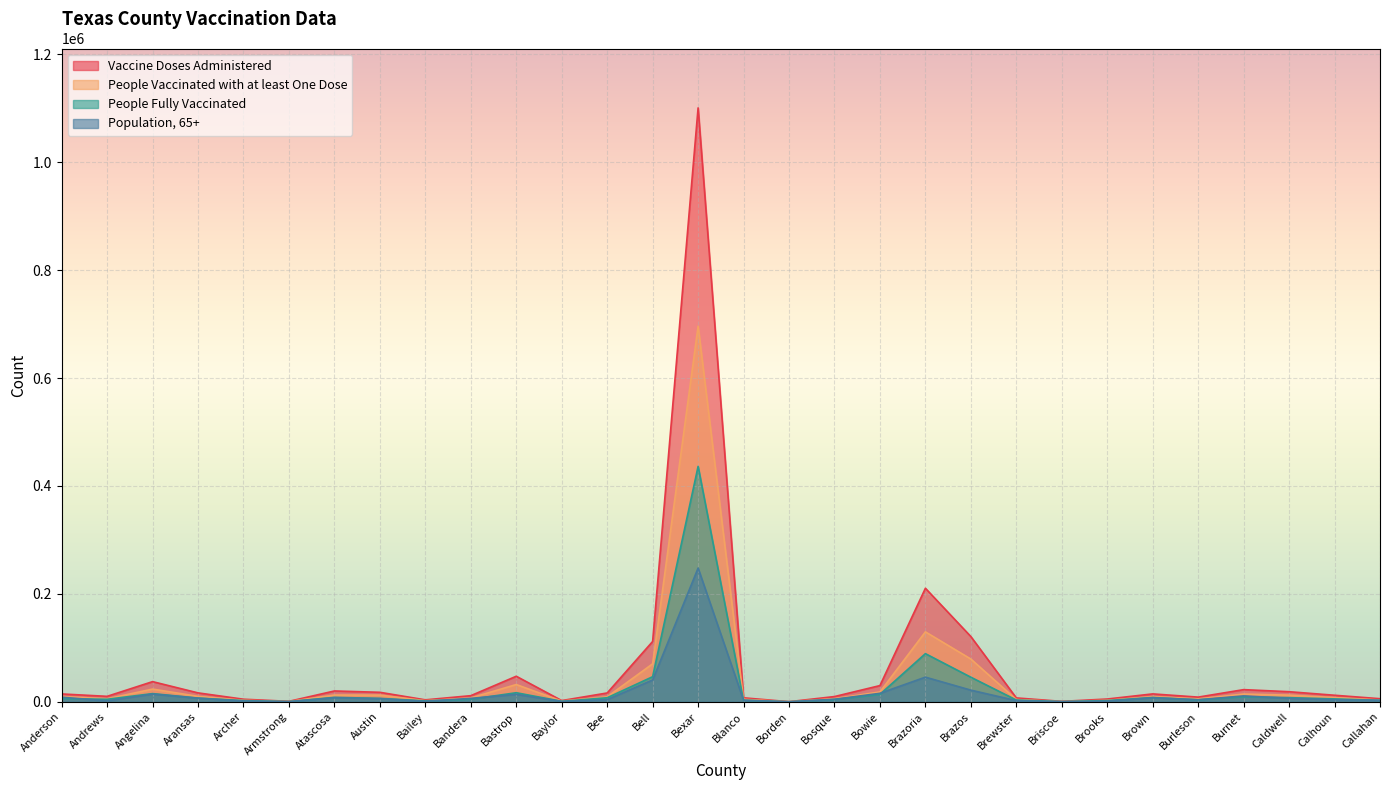

List the labels in order of Population, 65+ value, smallest first.

Borden, Briscoe, Armstrong, Baylor, Bailey, Brooks, Archer, Andrews, Brewster, Callahan, Blanco, Burleson, Calhoun, Bee, Bosque, Austin, Bandera, Caldwell, Aransas, Atascosa, Brown, Anderson, Burnet, Bastrop, Angelina, Bowie, Brazos, Bell, Brazoria, Bexar